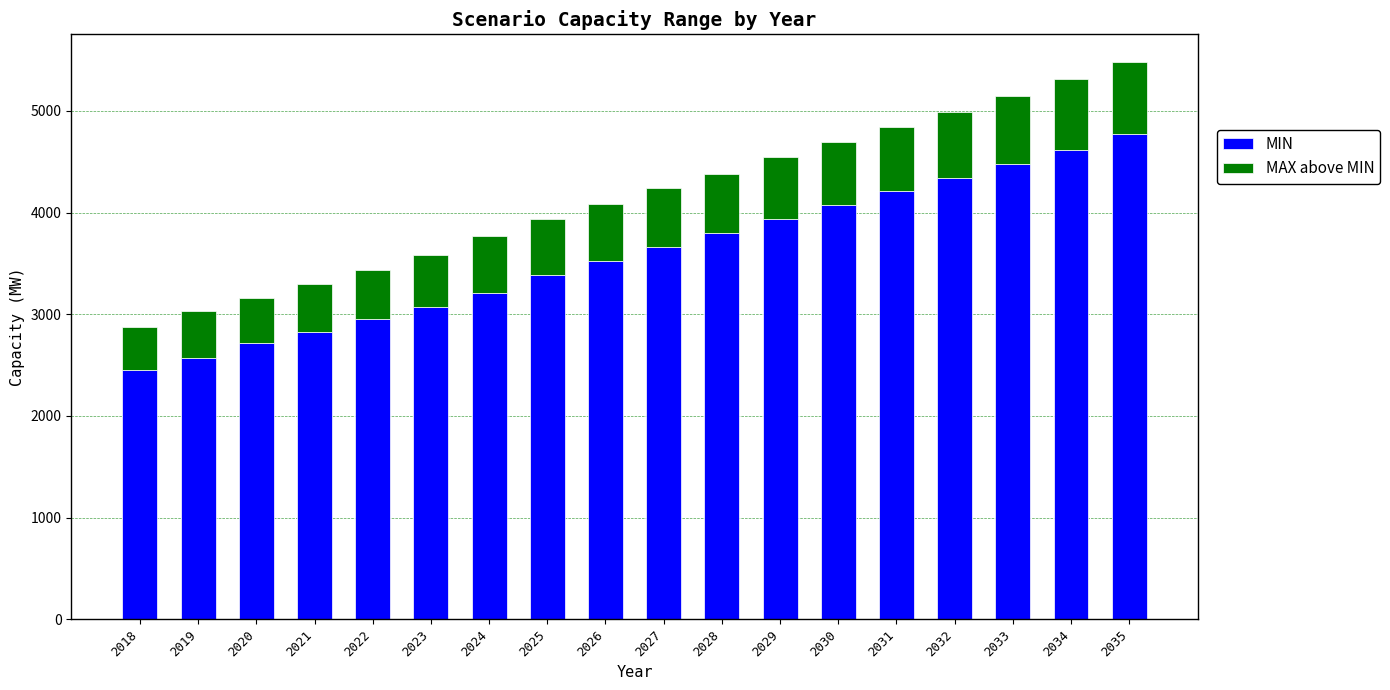

The MIN series shows 3528.5 at 2026. True or false?

True